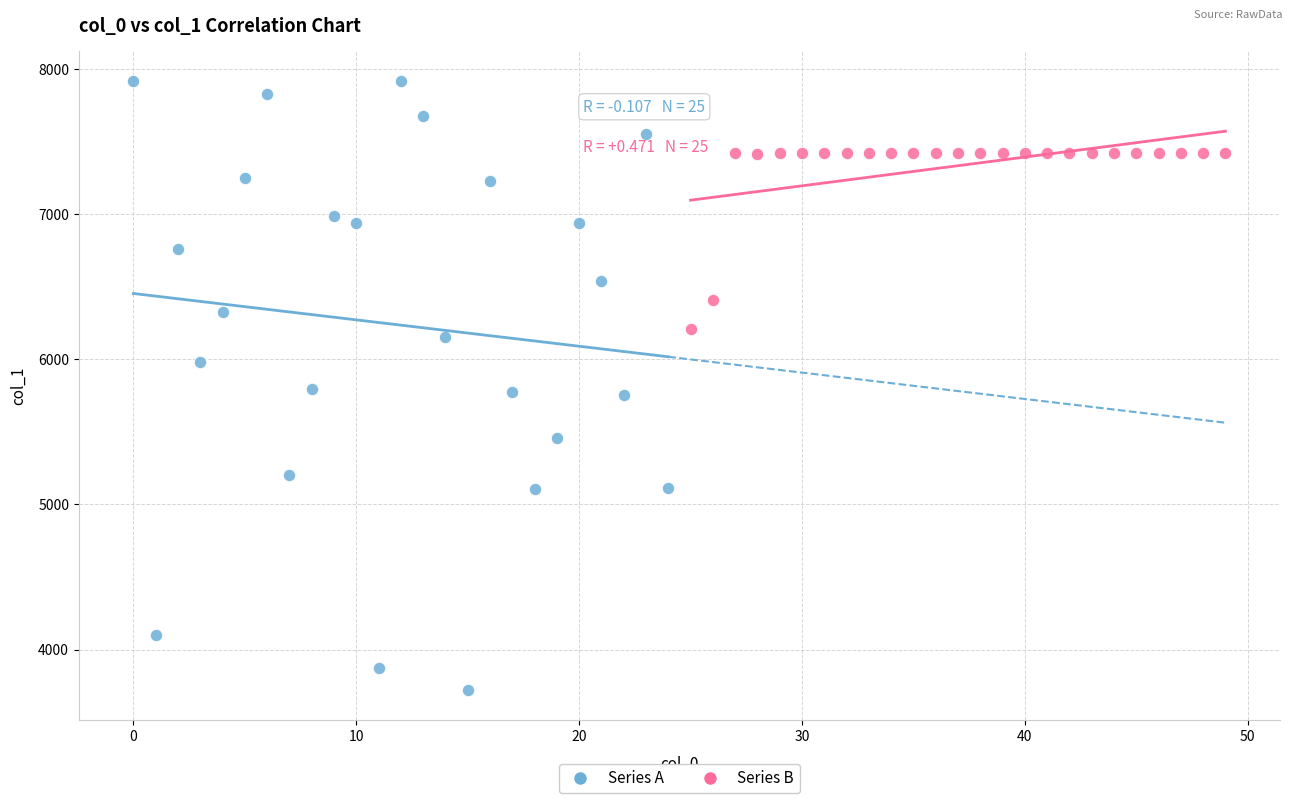

Which series reaches the minimum Y coordinate?

Series A